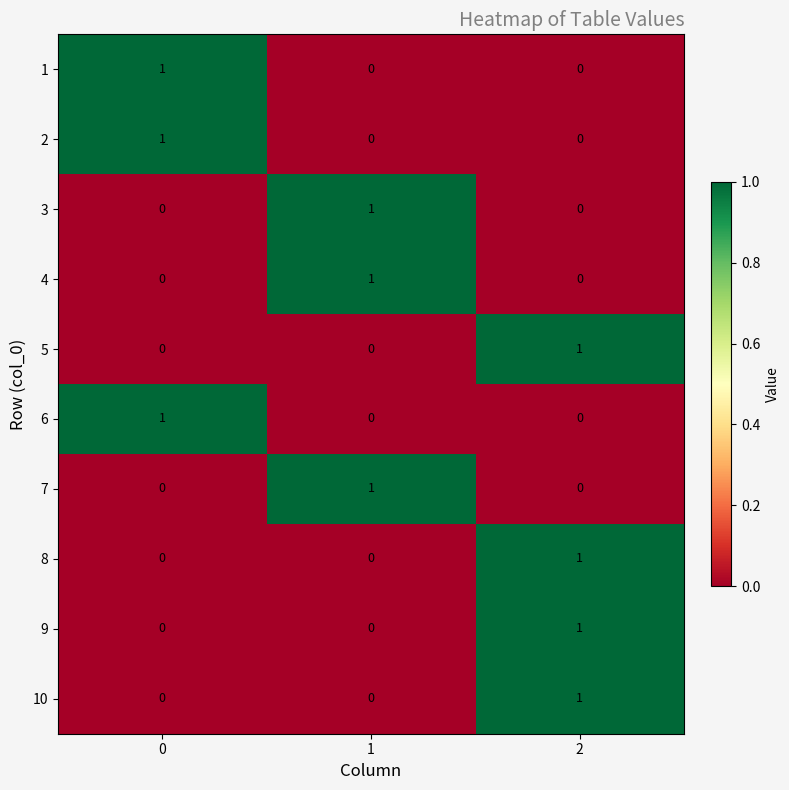

Count the 8 values in the range 0 to 1.

3